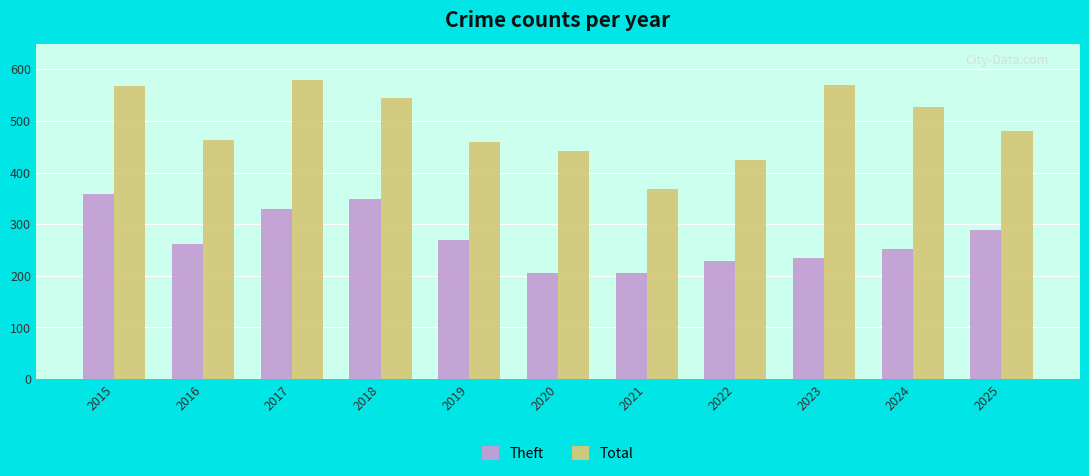

List the series in order of their overall mean, highest first.

Total, Theft